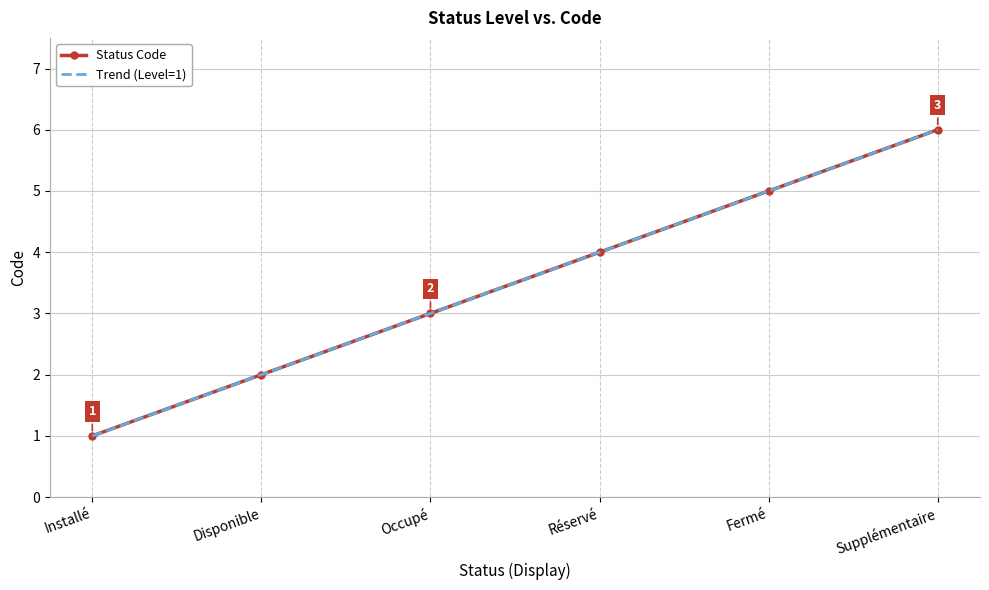

At which label is Trend (Level=1) closest to 3?

Occupé